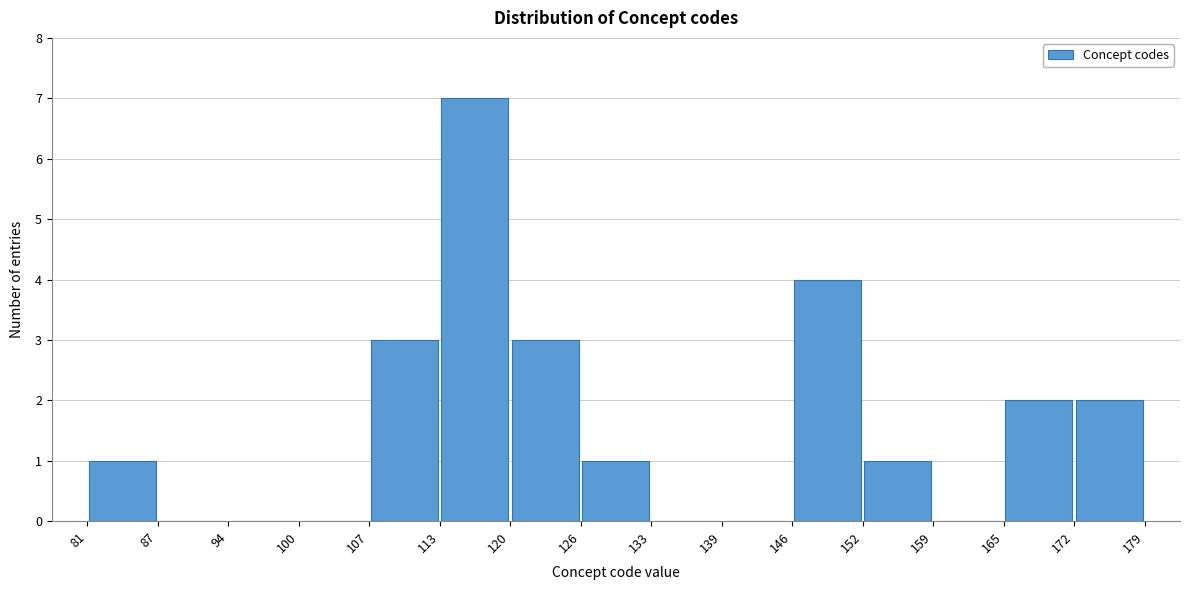

Reading left to right, list every bar in this chart as the range it spans on the x-axis followed by its height. The values are not printed on the chart, so give them approximately, as read against the axis.

81 to 87: 1
87 to 94: 0
94 to 100: 0
100 to 107: 0
107 to 113: 3
113 to 120: 7
120 to 126: 3
126 to 133: 1
133 to 139: 0
139 to 146: 0
146 to 152: 4
152 to 159: 1
159 to 165: 0
165 to 172: 2
172 to 179: 2